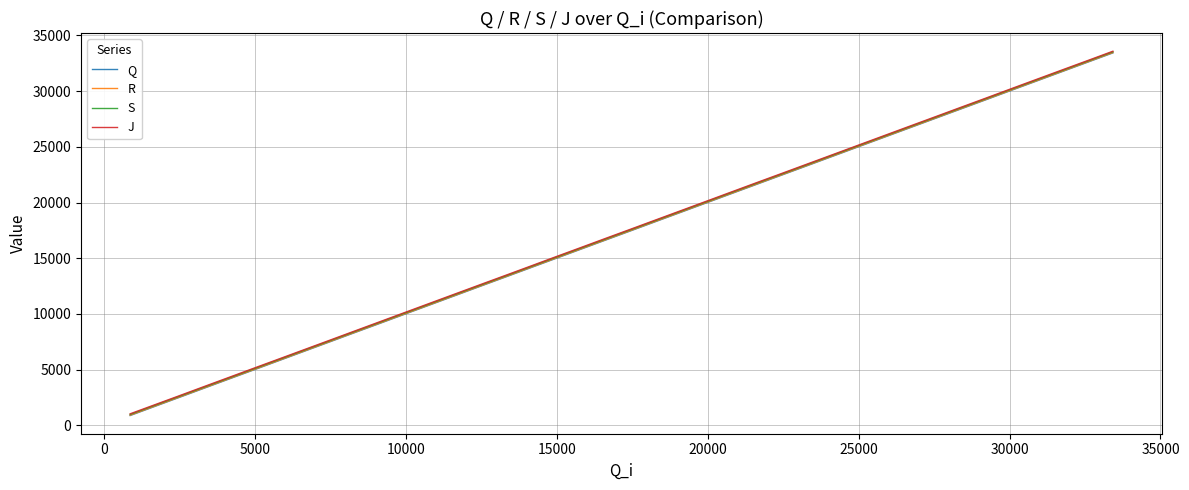

What is the minimum value for Q?

888